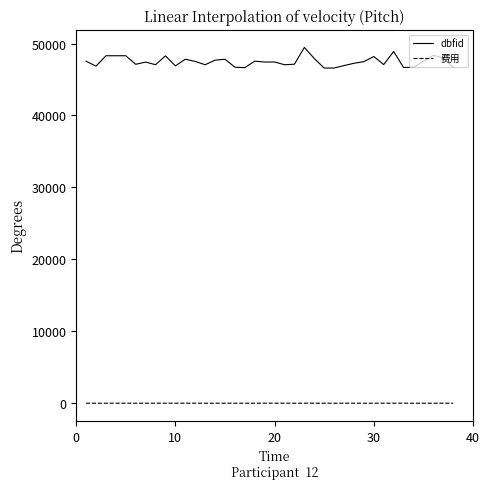

What are all the series names shown in the legend?

dbfid, 费用